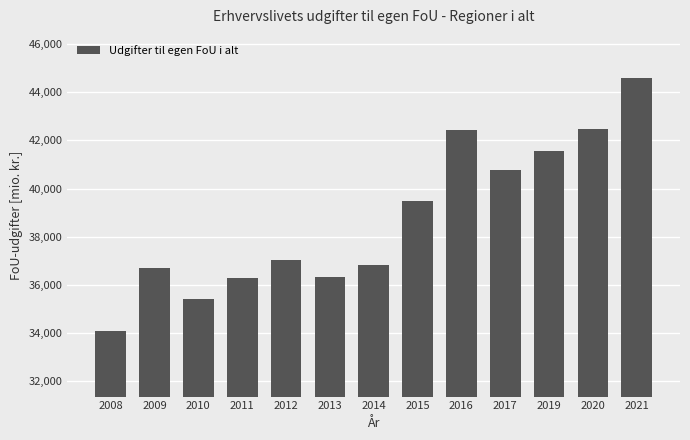

Are the bars horizontal?

No